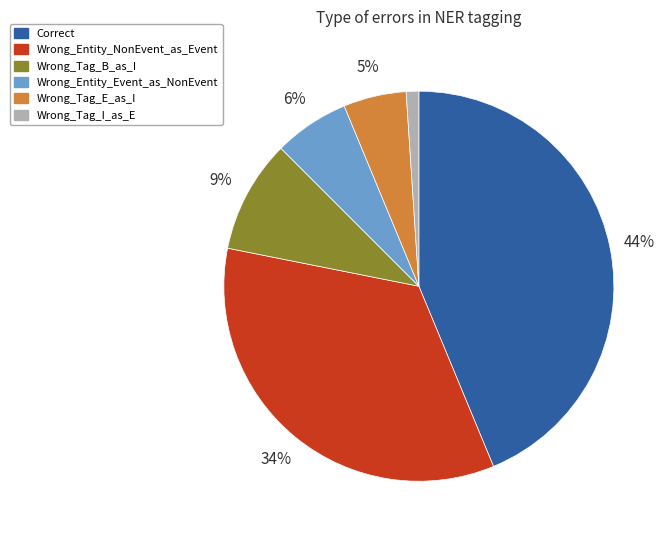

Does Wrong_Tag_B_as_I account for over 50% of the chart?

No